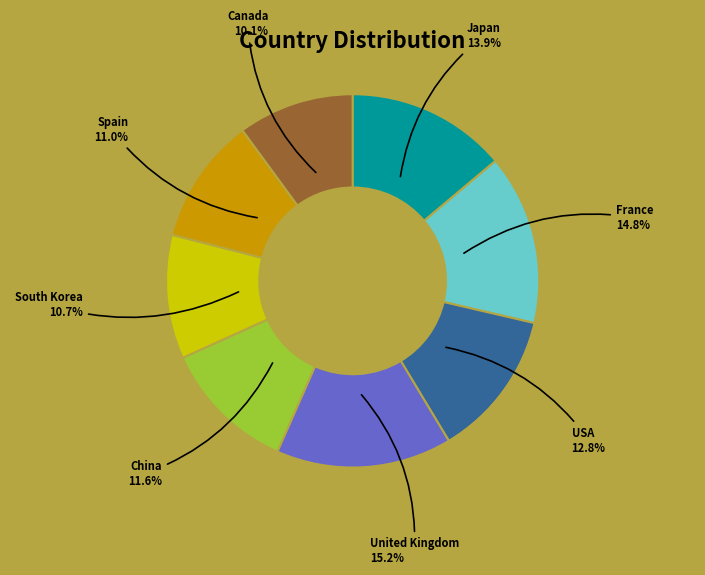

Is Spain the majority of the pie?

No